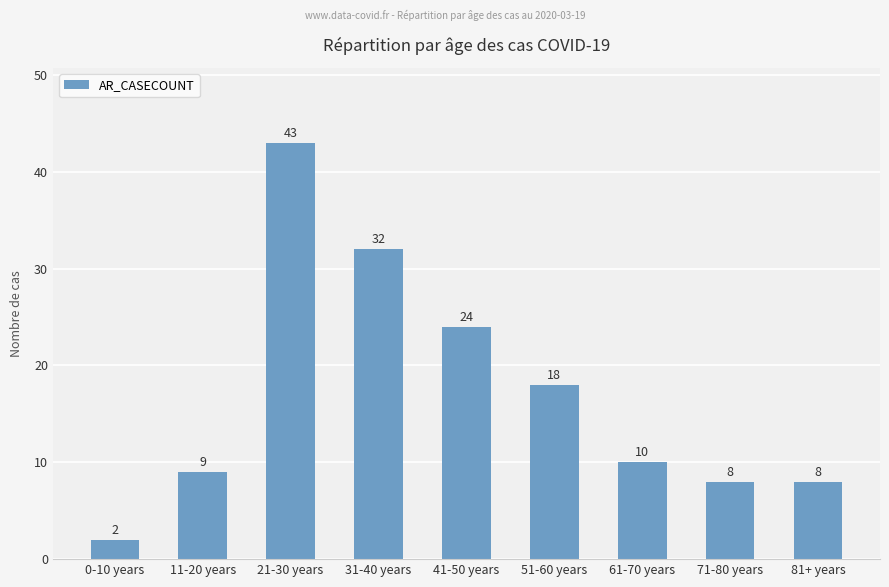

How many data points does each series have?

9